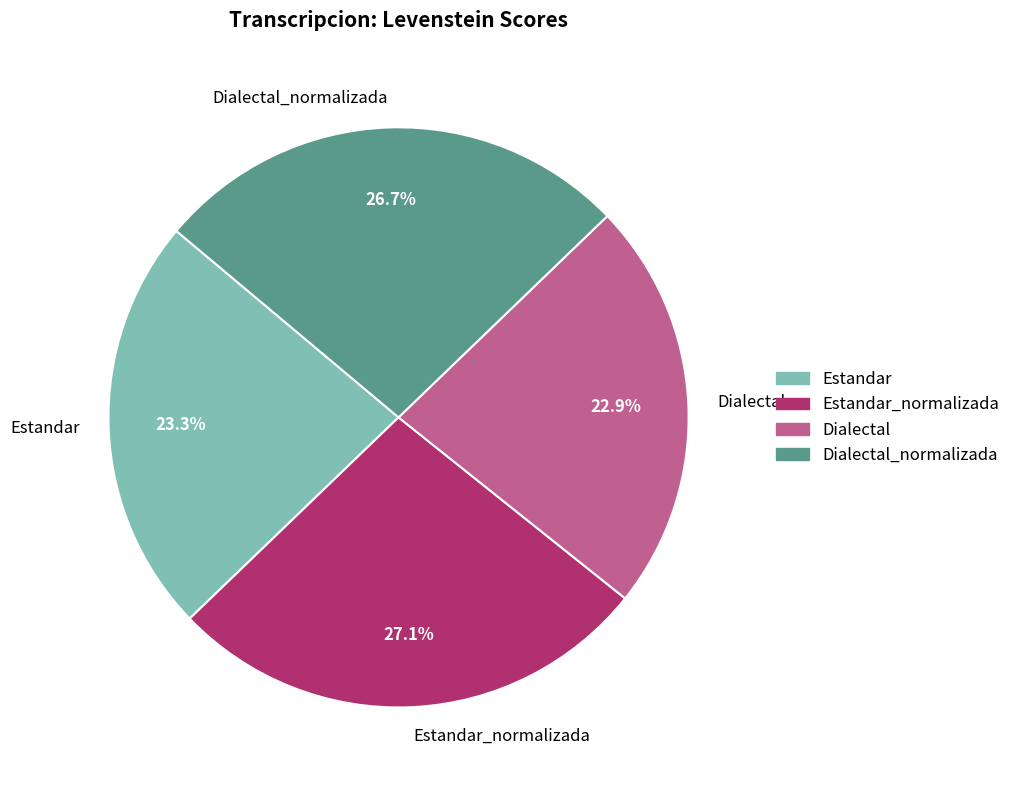

What percentage is the Estandar slice, to the nearest percent?

23%